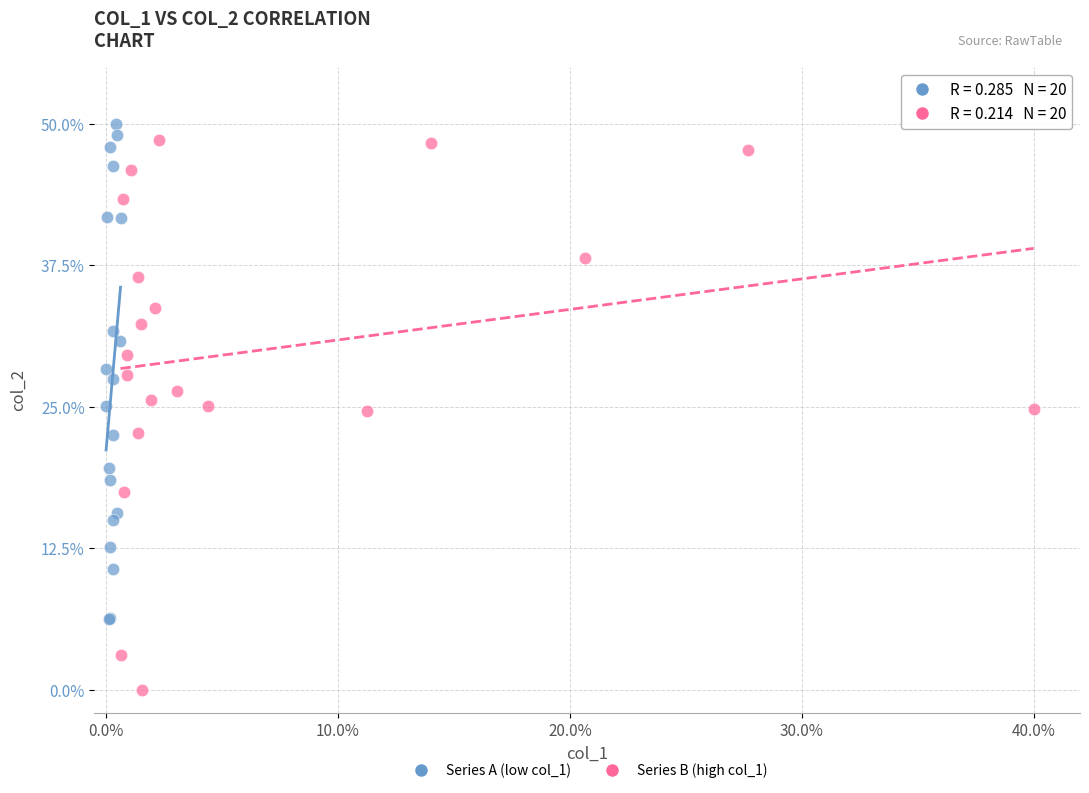

Which series has the widest spread of Y values?

Series B (high col_1)